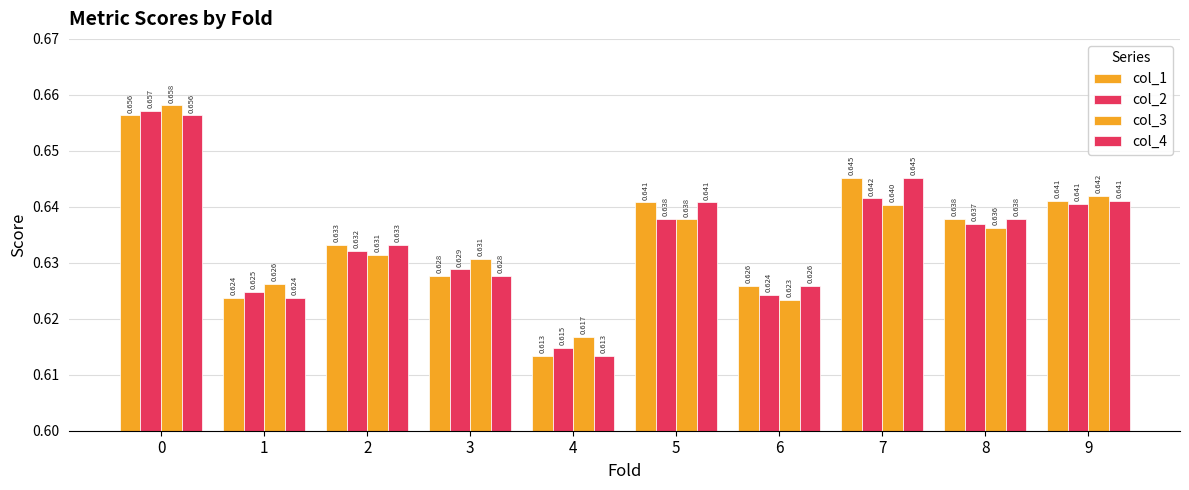

What value does the col_4 series have at 3?

0.6